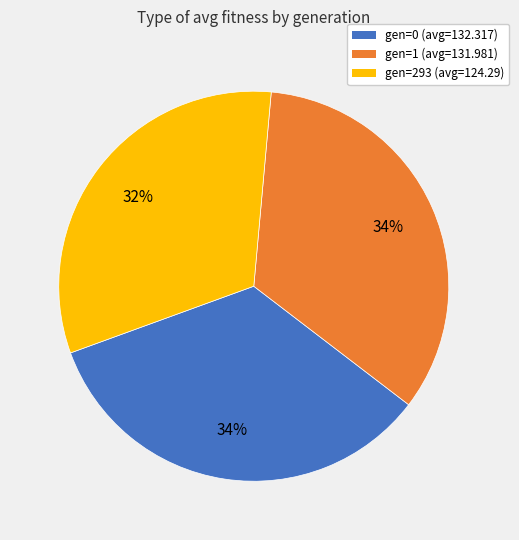

What is the smallest slice in the pie chart?

gen=293 (avg=124.29)